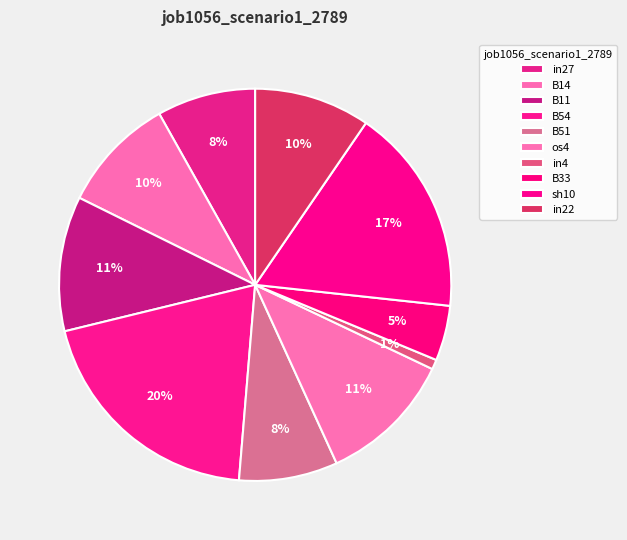

Count the number of slices in the pie.

10